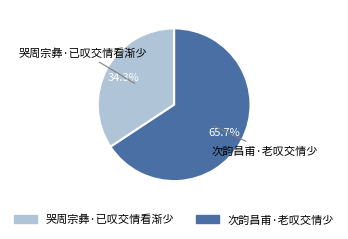

Do 次韵昌甫·老叹交情少 and 哭周宗彝·已叹交情看渐少 together represent more than half of the pie?

Yes